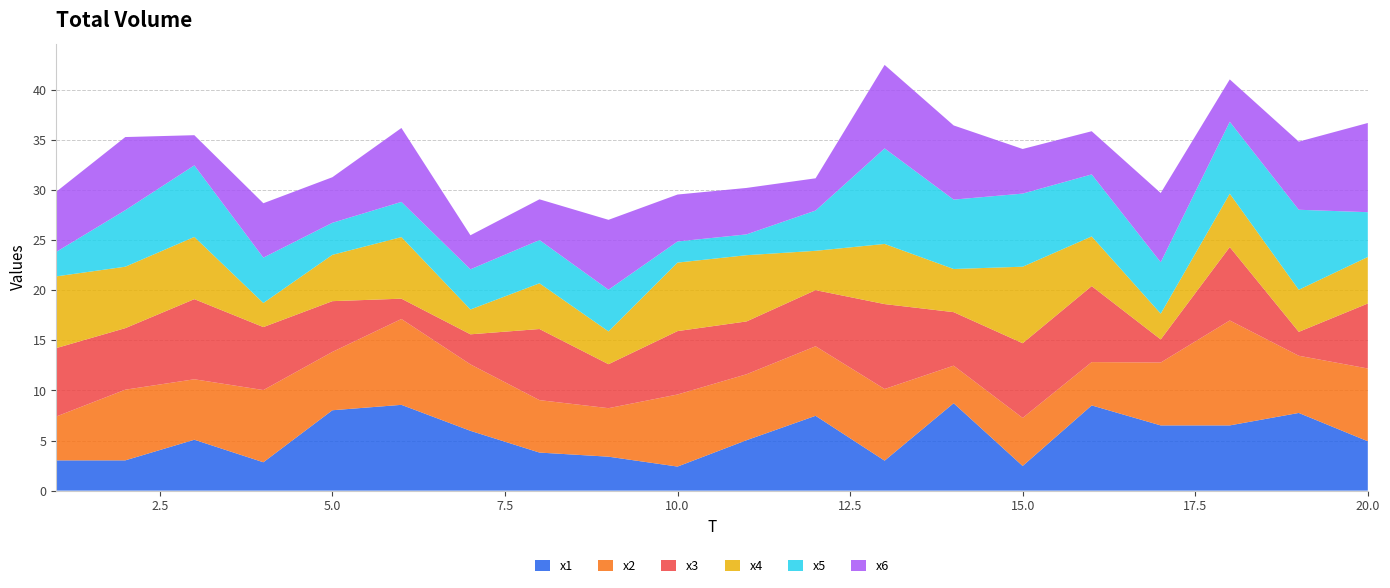

Reading left to right, what are all the values shown in this chart?

x1: 3.0	3.0	5.1	2.8	8.0	8.6	6.0	3.8	3.4	2.4	5.0	7.5	3.0	8.7	2.5	8.5	6.5	6.5	7.8	4.9
x2: 4.4	7.1	6.0	7.2	5.8	8.6	6.6	5.2	4.8	7.2	6.6	6.9	7.2	3.7	4.8	4.3	6.3	10.5	5.7	7.3
x3: 6.8	6.1	8.0	6.3	5.1	2.0	3.0	7.1	4.4	6.3	5.3	5.6	8.5	5.3	7.5	7.6	2.3	7.3	2.4	6.5
x4: 7.2	6.1	6.2	2.4	4.6	6.1	2.5	4.6	3.3	6.8	6.6	3.9	6.0	4.3	7.6	5.0	2.6	5.3	4.2	4.6
x5: 2.4	5.6	7.1	4.5	3.2	3.5	4.0	4.3	4.2	2.1	2.1	4.0	9.5	6.9	7.3	6.2	5.1	7.2	8.0	4.5
x6: 6.0	7.3	3.0	5.4	4.6	7.4	3.4	4.1	7.0	4.7	4.6	3.2	8.3	7.4	4.5	4.3	6.9	4.2	6.8	8.9